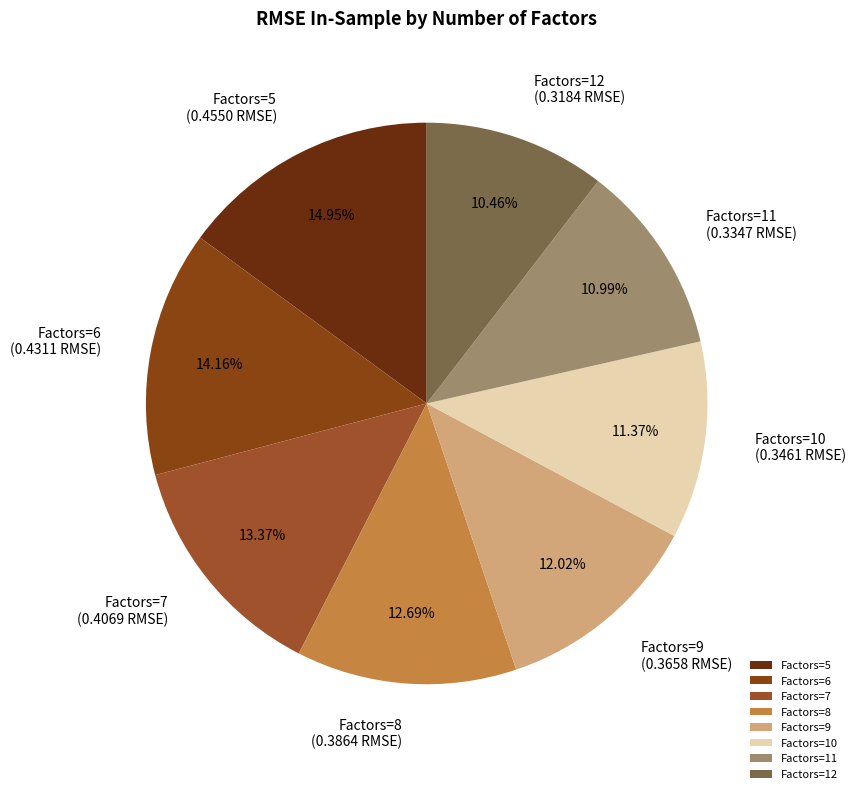

Which has a higher value, Factors=7 or Factors=9?

Factors=7